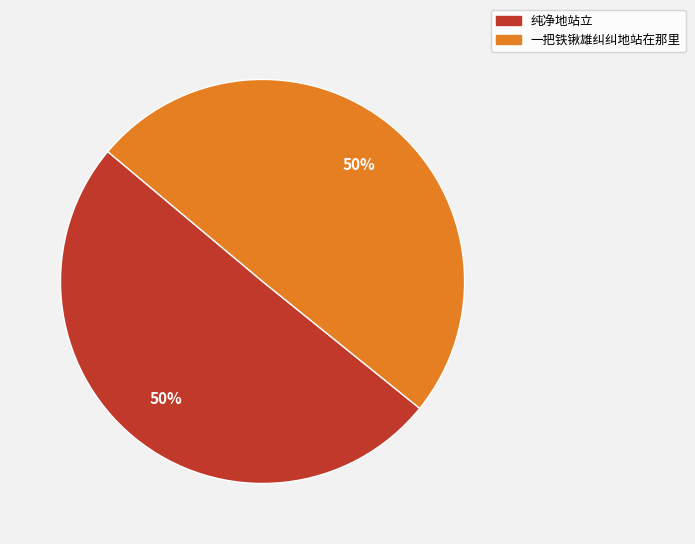

The 纯净地站立 slice represents 50% of the pie. True or false?

True